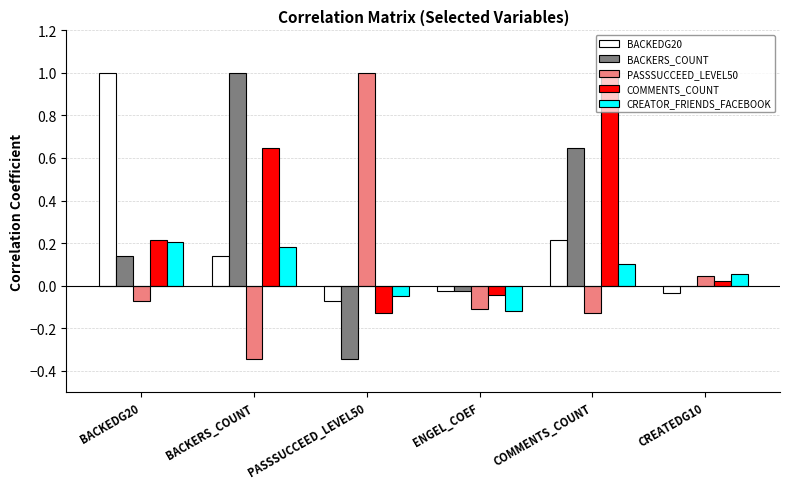

The PASSSUCCEED_LEVEL50 series shows 0.0 at CREATEDG10. True or false?

True